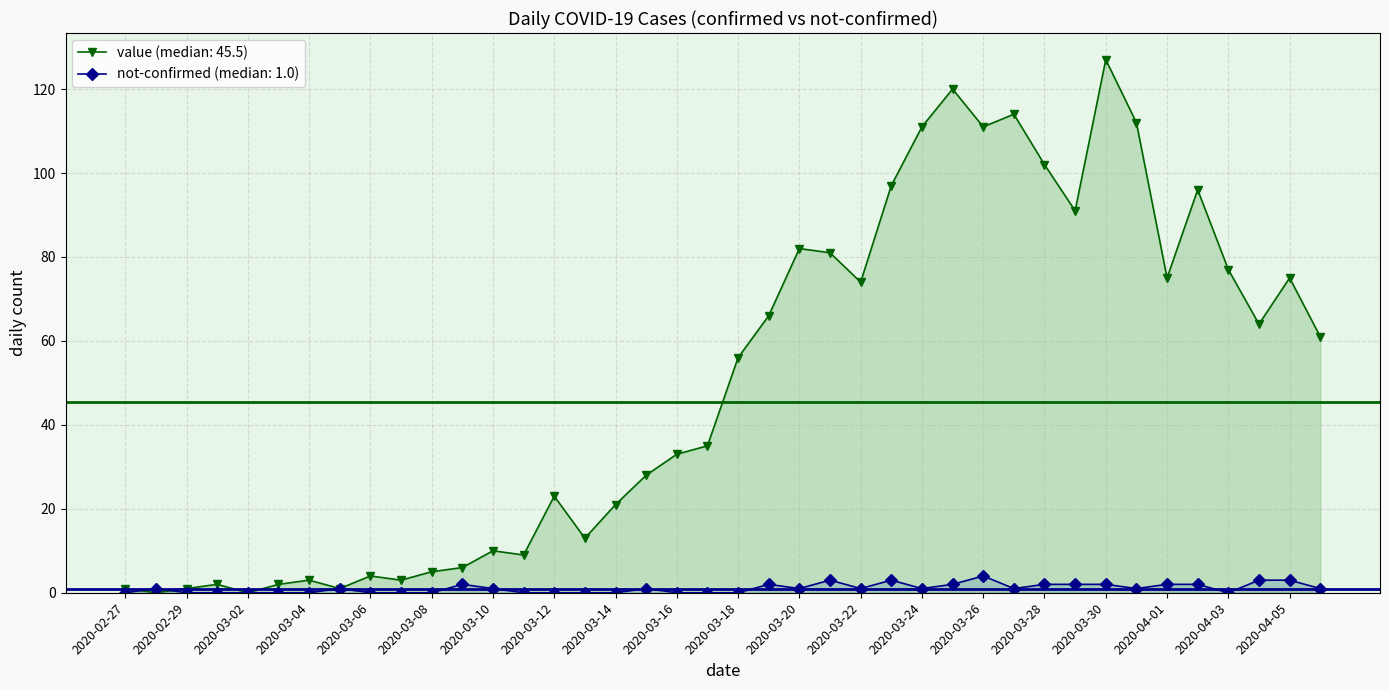

Is it true that not-confirmed equals 2 at 2020-04-02?

True